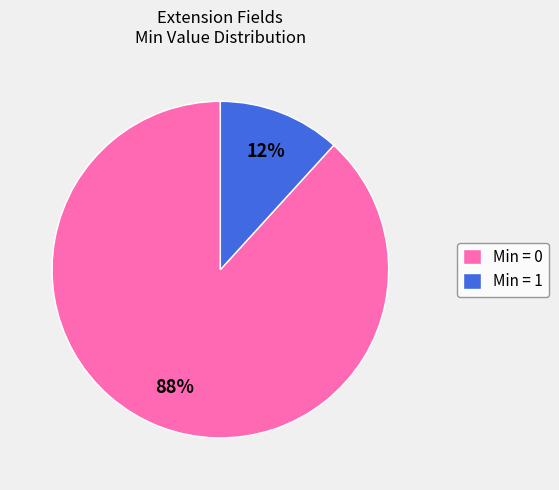

To the nearest percent, what is the average slice percentage?

50%